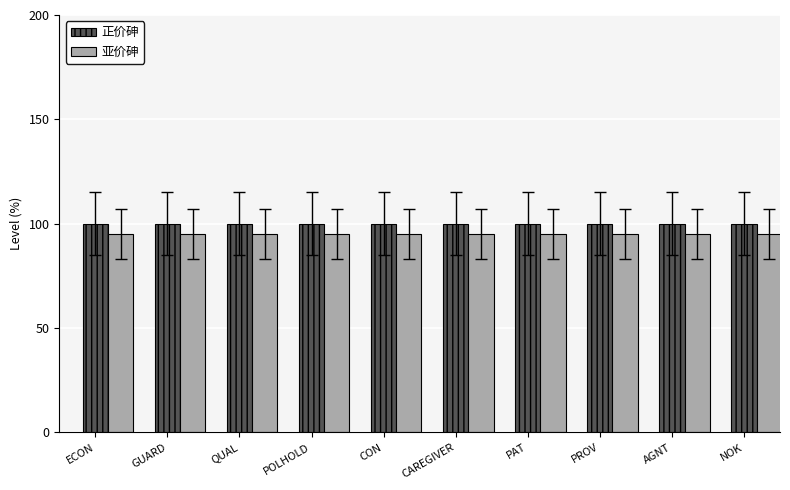

What is the maximum value for 正价砷?

1.0